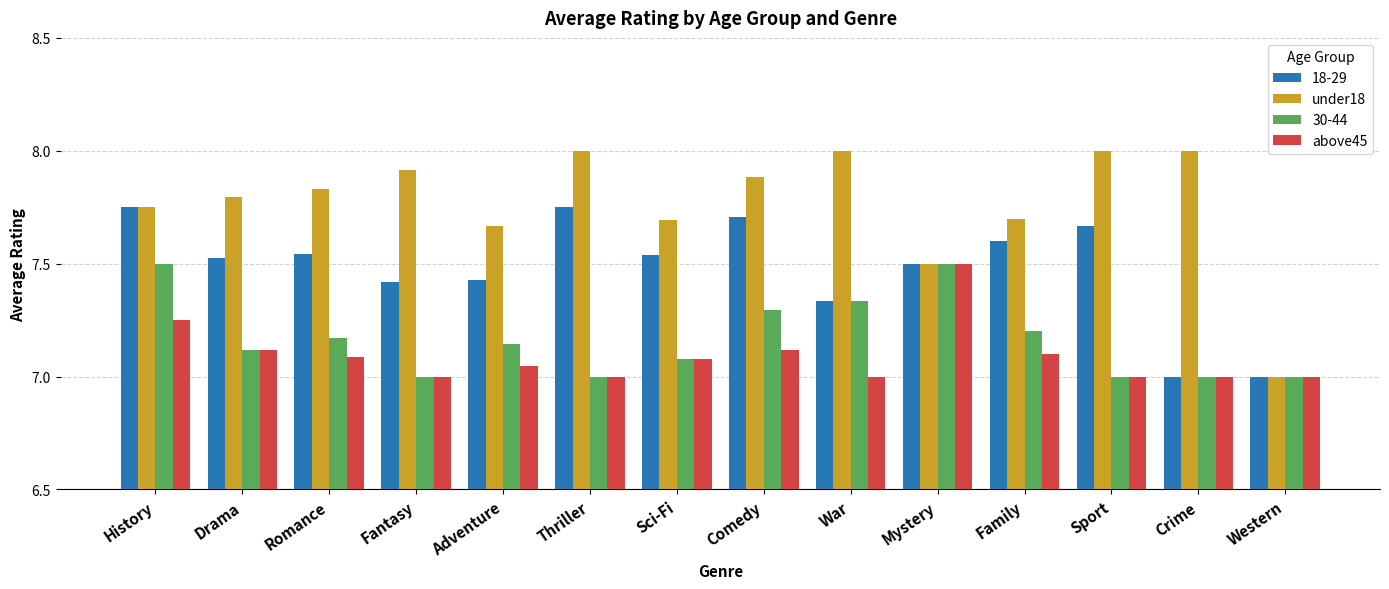

Rank the series at Family from lowest to highest value.

above45, 30-44, 18-29, under18